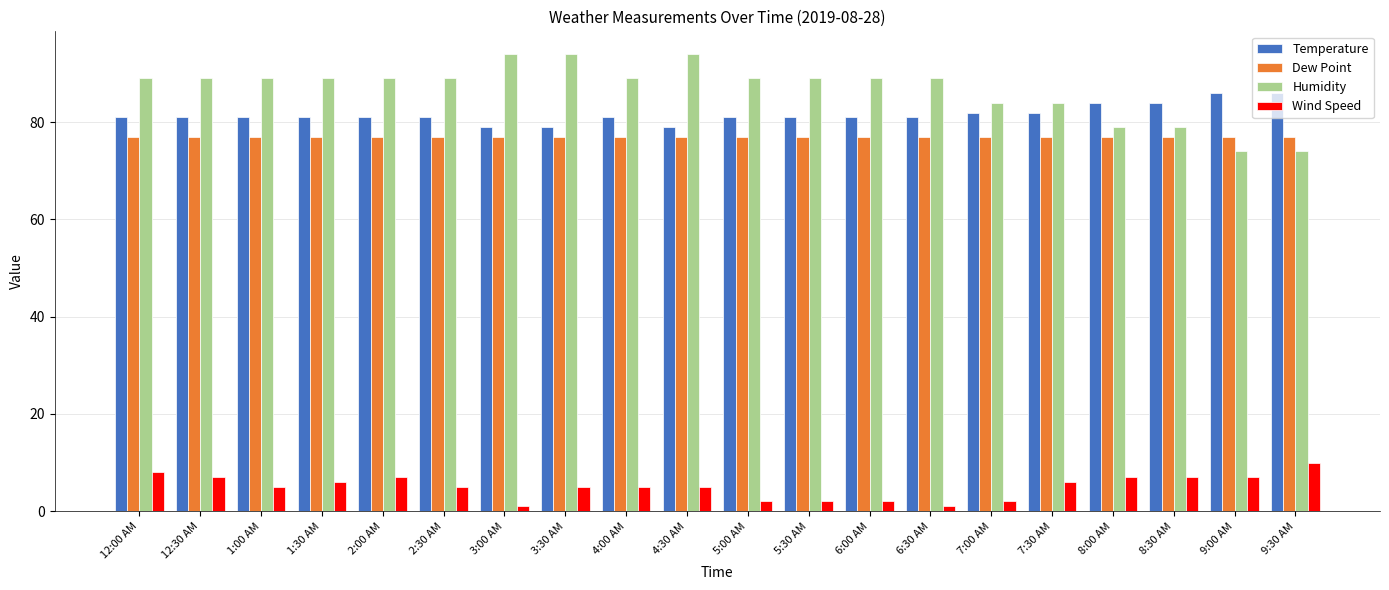

The Temperature series shows 84 at 8:30 AM. True or false?

True